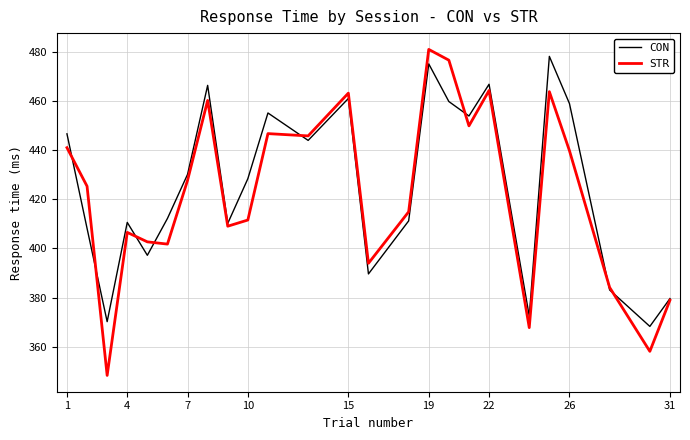

Which series has the largest range (max minus min)?

STR